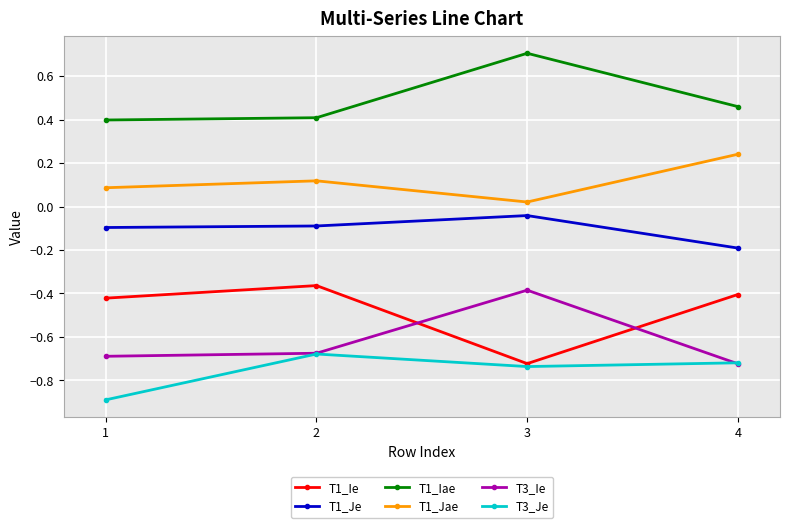

At which label does T1_Jae reach its peak?

4